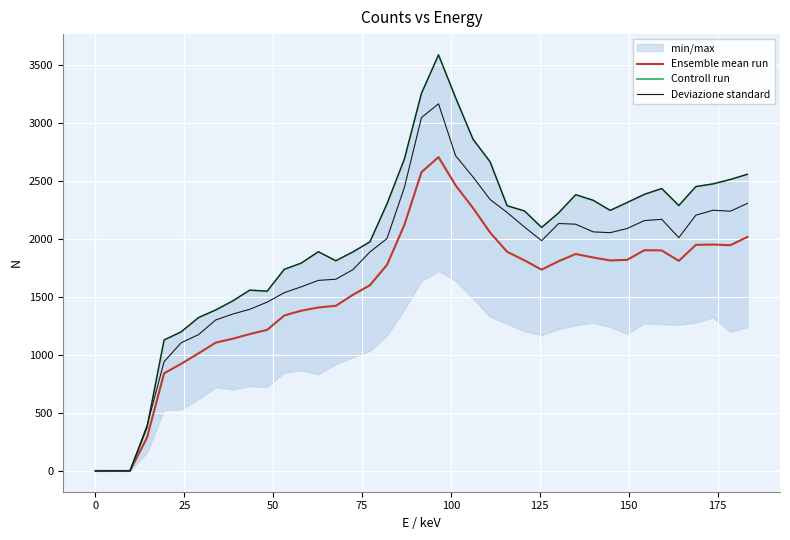

True or false: Ensemble mean run has more than 1 interior local peaks.

True